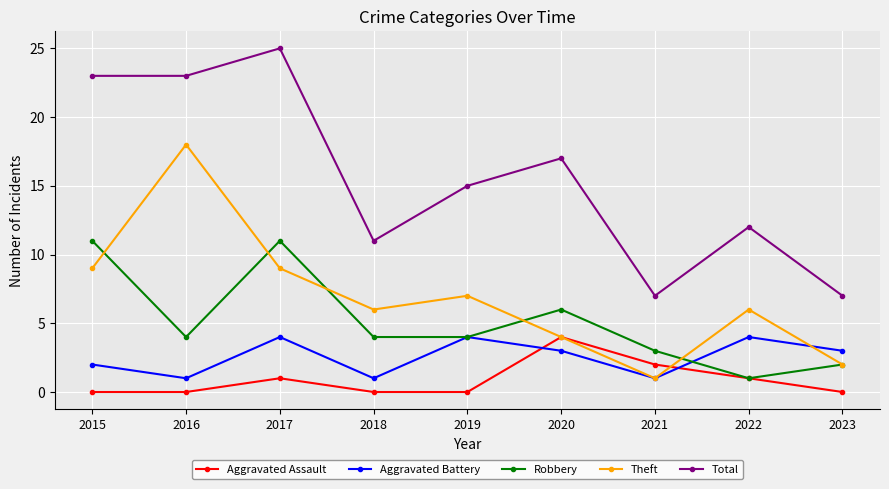

How many interior local peaks does the Robbery series have?

2